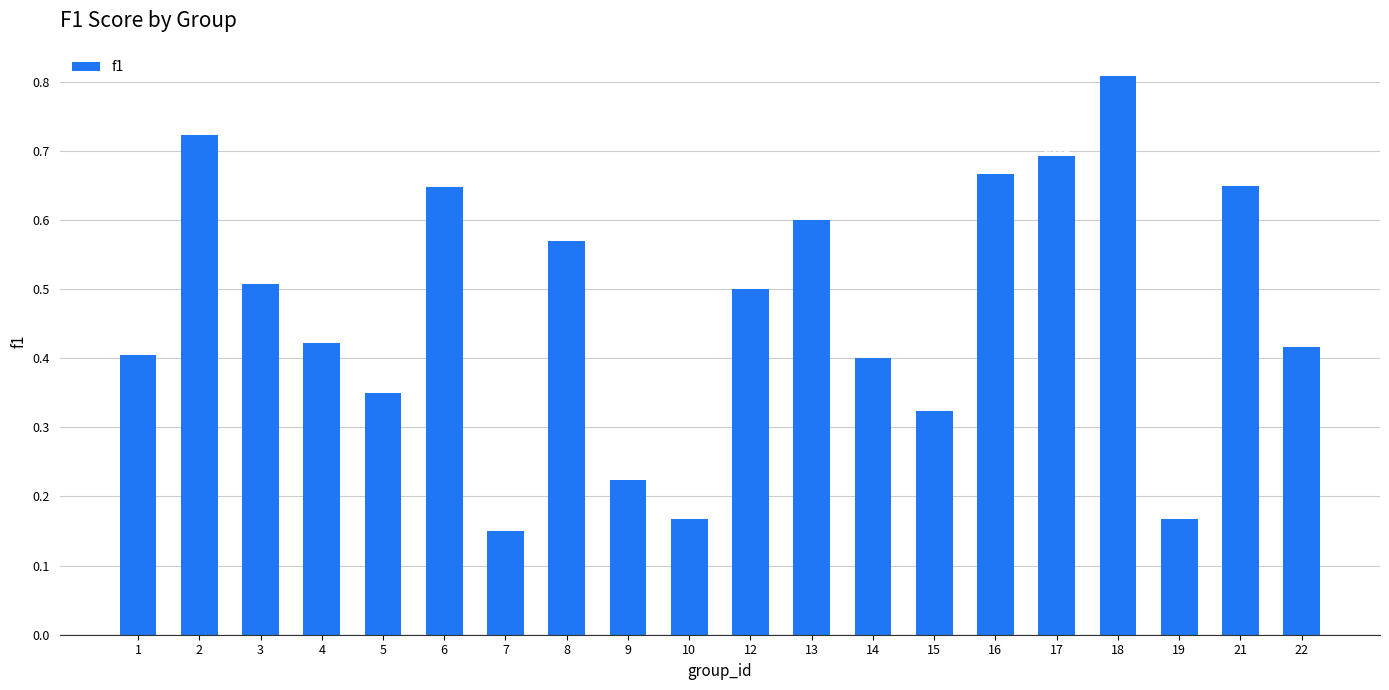

What is the value of the 19th bar from the left?

0.6